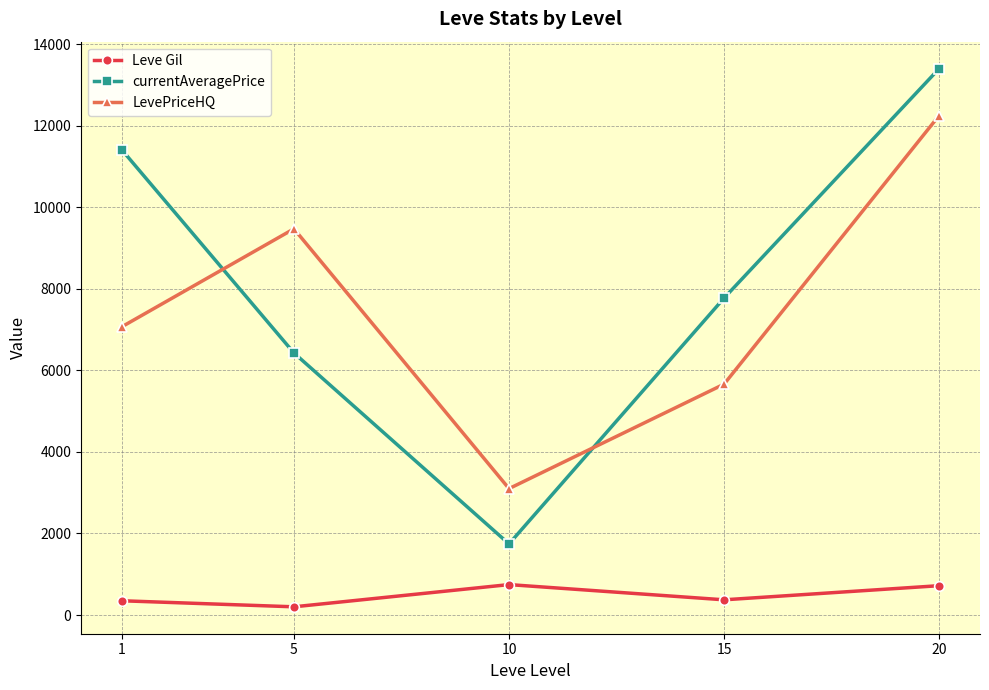

True or false: currentAveragePrice and Leve Gil intersect in this chart.

False